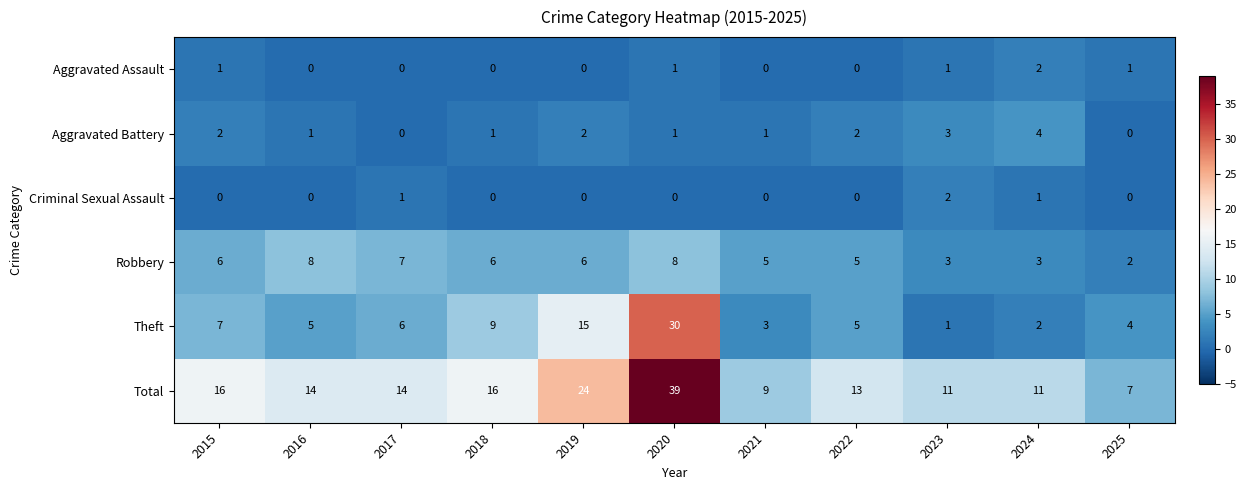

Is it true that Theft equals 6 at 2017?

True